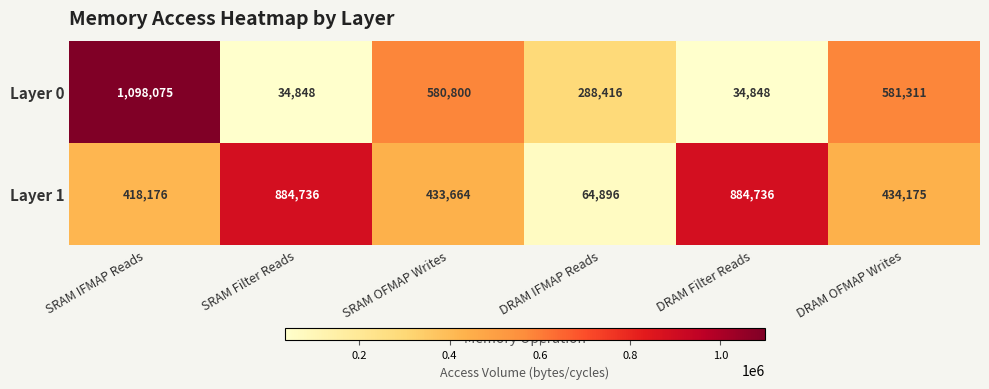

What is the approximate value of Layer 1 at SRAM OFMAP Writes, to the nearest 10?

433660